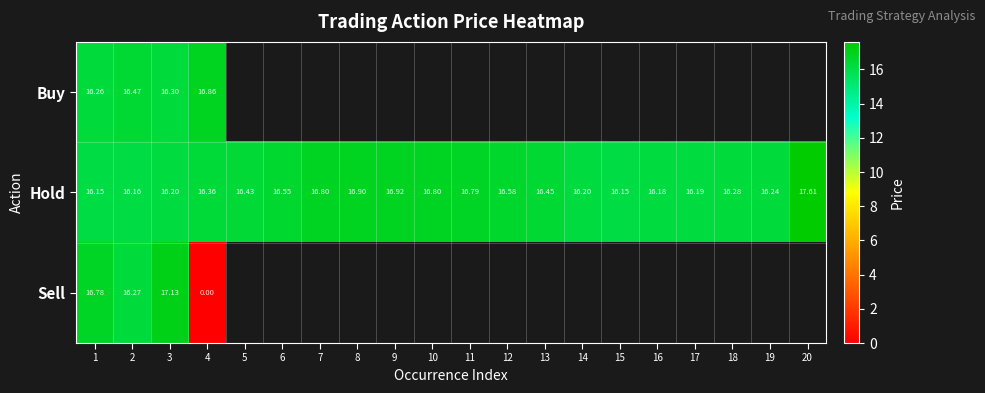

At how many categories does at least one series exceed 5?

20